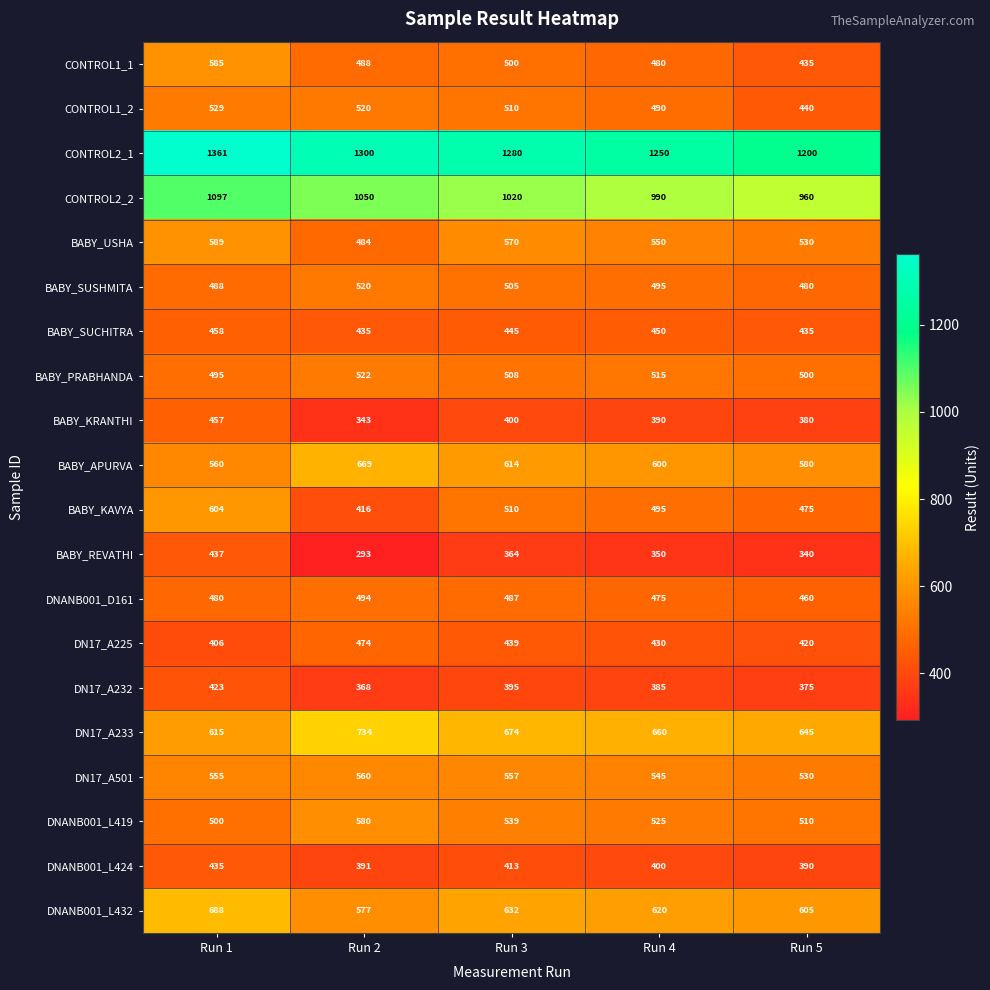

Which series has the widest spread of values?

BABY_KAVYA